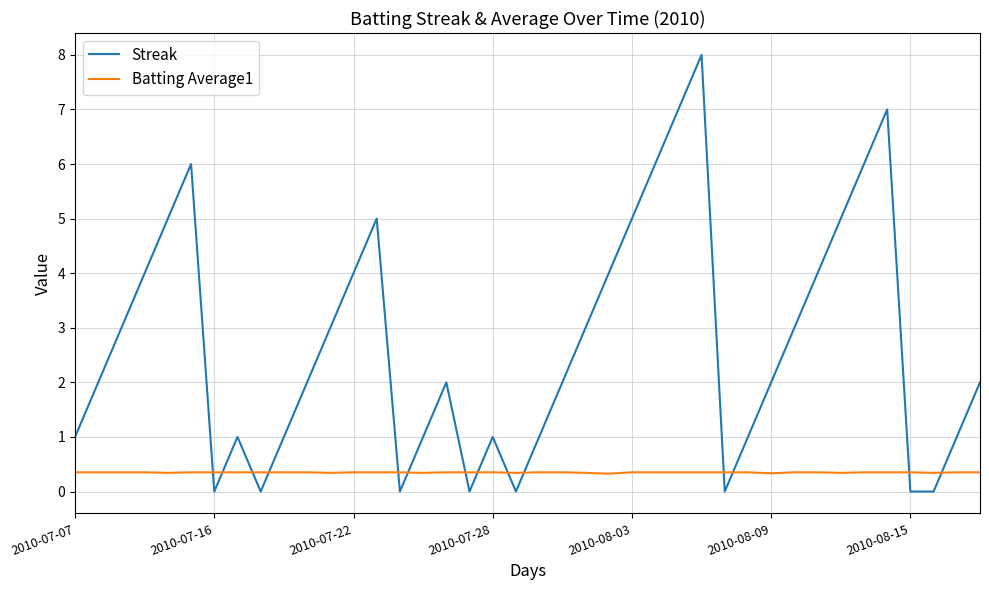

Rank the series by their average value, from lowest to highest.

Batting Average1, Streak